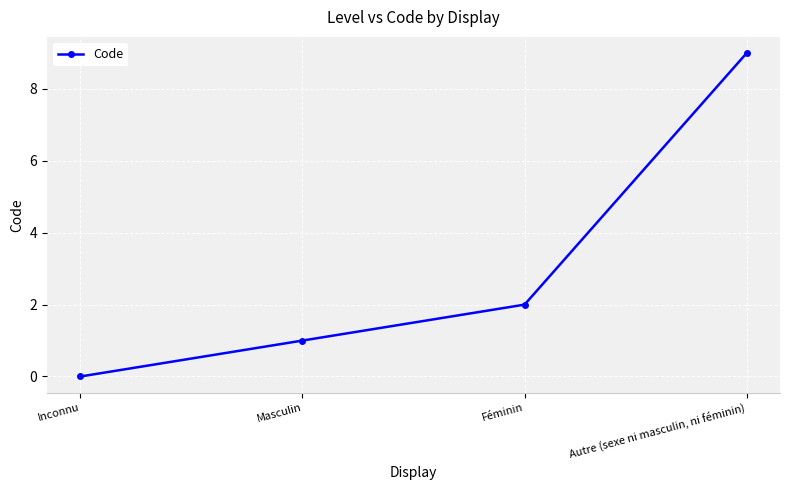

What is the change in value from Masculin to Féminin?

+1